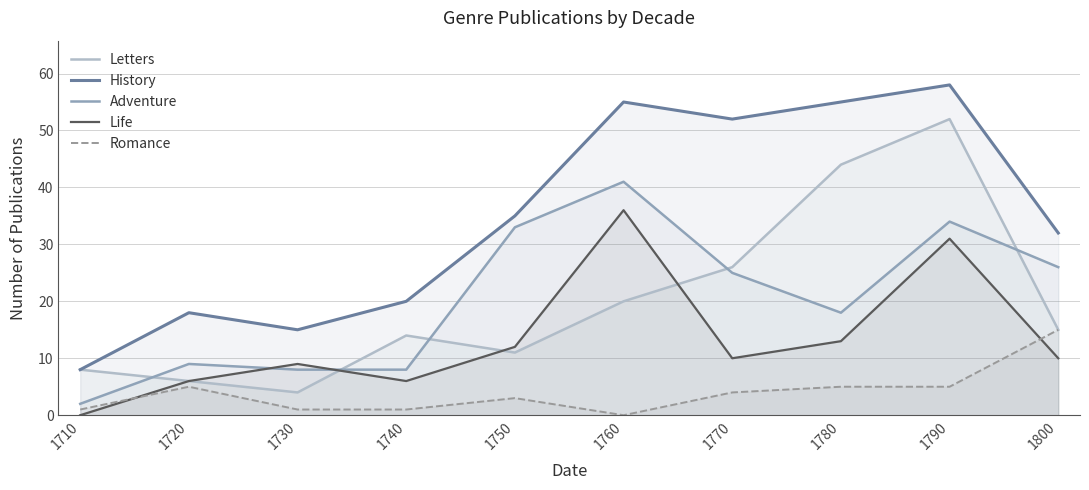

What is the value of the Romance point at the 3rd from the left?

1